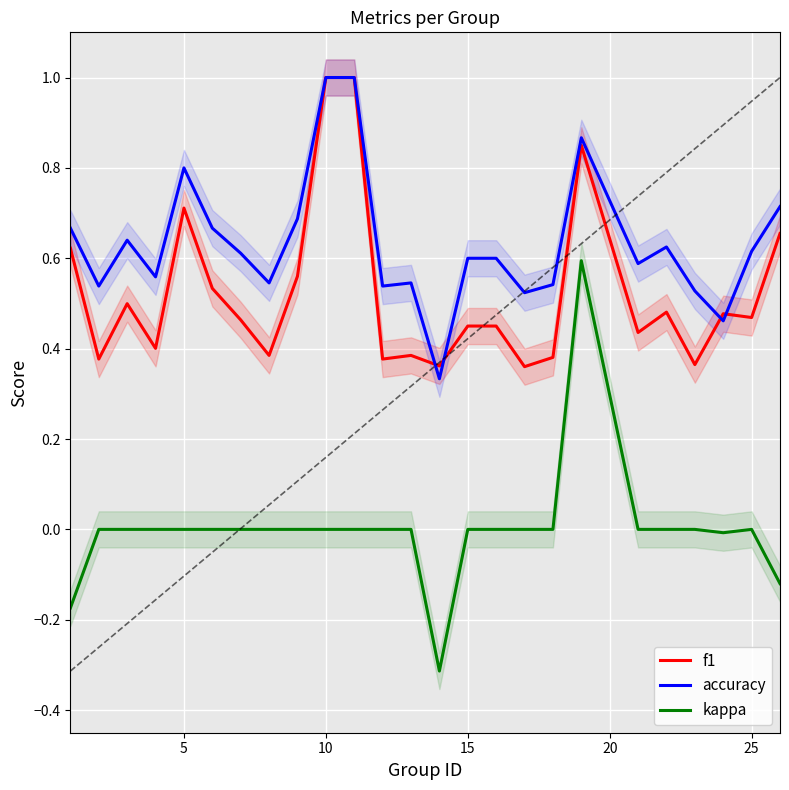

What are all the series names shown in the legend?

f1, accuracy, kappa